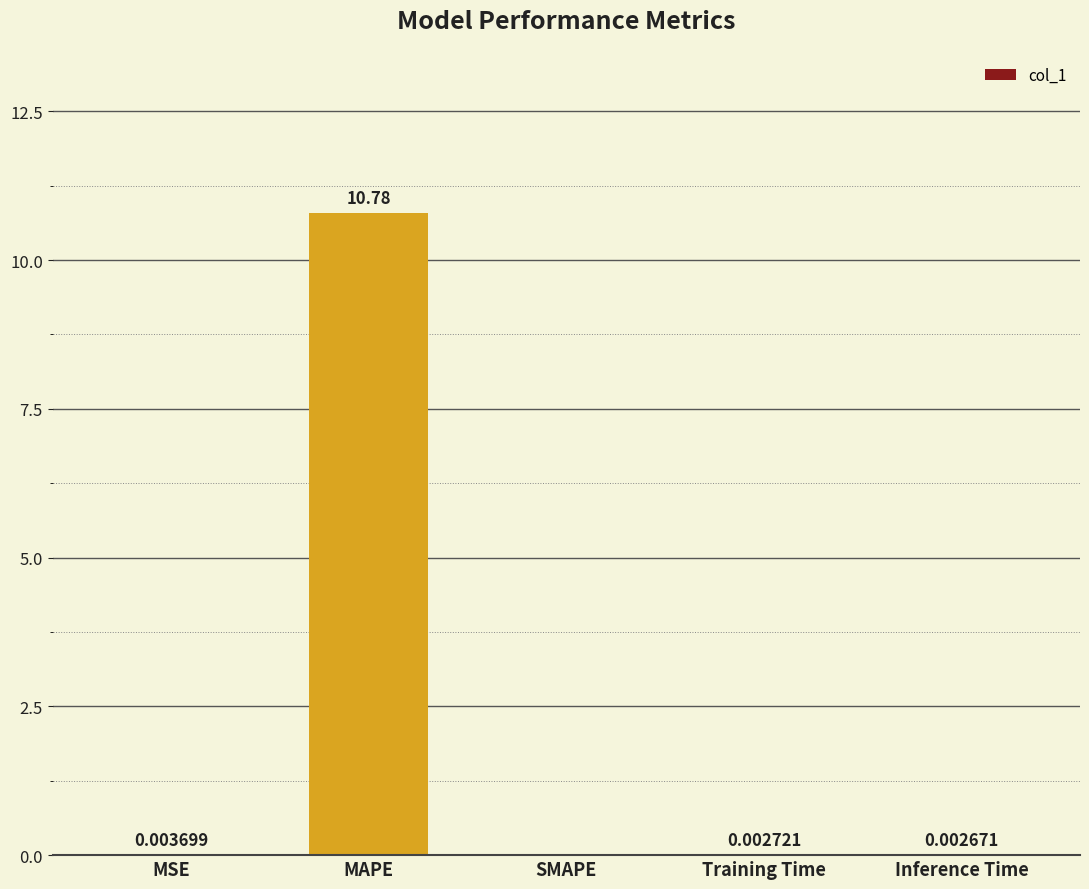

At which category does the chart reach its peak across all series?

MAPE